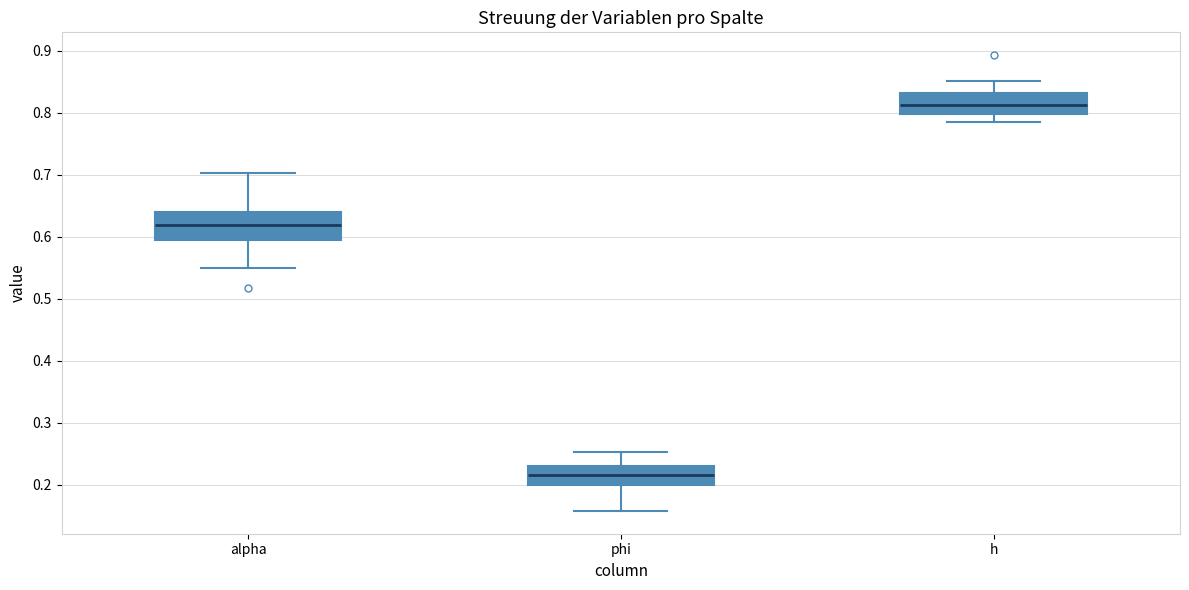

Reading left to right, read every box against the y-axis: the position of its median line, the range the box covers, and the ends of its whiskers. The values are not printed on the chart, so give them approximately, as read against the axis.

alpha: median 0.62, box 0.59 to 0.64, whiskers 0.55 to 0.70
phi: median 0.22, box 0.20 to 0.23, whiskers 0.16 to 0.25
h: median 0.81, box 0.80 to 0.83, whiskers 0.79 to 0.85